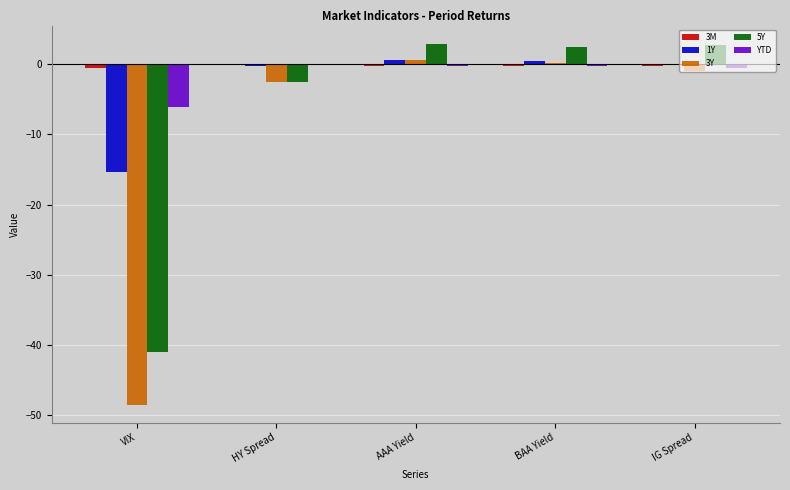

What is the approximate value of 5Y at BAA Yield?

2.5